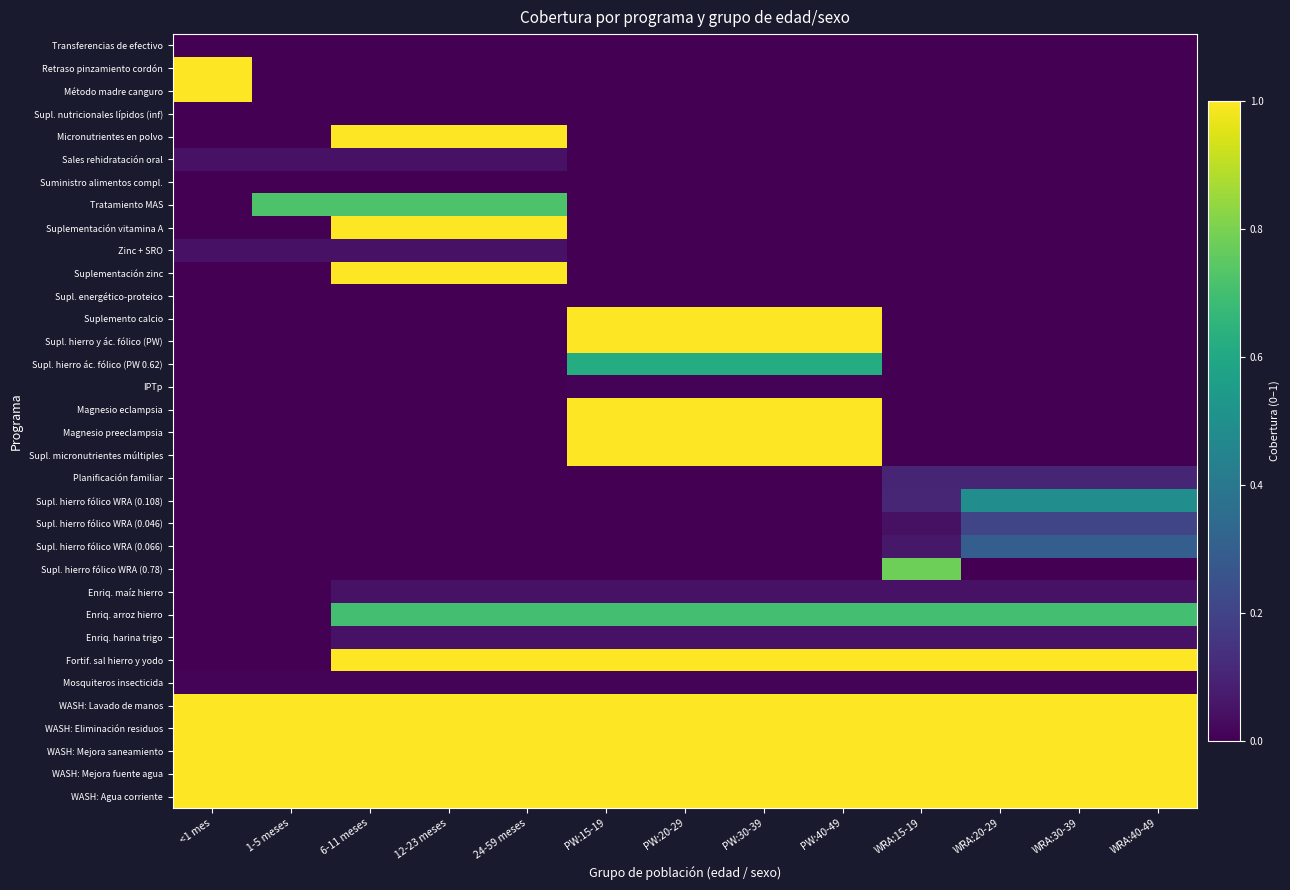

Reading left to right, what are all the values shown in this chart?

Transferencias de efectivo: <1 mes=0.0	1-5 meses=0.0	6-11 meses=0.0	12-23 meses=0.0	24-59 meses=0.0	PW:15-19=0.0	PW:20-29=0.0	PW:30-39=0.0	PW:40-49=0.0	WRA:15-19=0.0	WRA:20-29=0.0	WRA:30-39=0.0	WRA:40-49=0.0
Retraso pinzamiento cordón: <1 mes=1.0	1-5 meses=0.0	6-11 meses=0.0	12-23 meses=0.0	24-59 meses=0.0	PW:15-19=0.0	PW:20-29=0.0	PW:30-39=0.0	PW:40-49=0.0	WRA:15-19=0.0	WRA:20-29=0.0	WRA:30-39=0.0	WRA:40-49=0.0
Método madre canguro: <1 mes=1.0	1-5 meses=0.0	6-11 meses=0.0	12-23 meses=0.0	24-59 meses=0.0	PW:15-19=0.0	PW:20-29=0.0	PW:30-39=0.0	PW:40-49=0.0	WRA:15-19=0.0	WRA:20-29=0.0	WRA:30-39=0.0	WRA:40-49=0.0
Supl. nutricionales lípidos (inf): <1 mes=0.0	1-5 meses=0.0	6-11 meses=0.0	12-23 meses=0.0	24-59 meses=0.0	PW:15-19=0.0	PW:20-29=0.0	PW:30-39=0.0	PW:40-49=0.0	WRA:15-19=0.0	WRA:20-29=0.0	WRA:30-39=0.0	WRA:40-49=0.0
Micronutrientes en polvo: <1 mes=0.0	1-5 meses=0.0	6-11 meses=1.0	12-23 meses=1.0	24-59 meses=1.0	PW:15-19=0.0	PW:20-29=0.0	PW:30-39=0.0	PW:40-49=0.0	WRA:15-19=0.0	WRA:20-29=0.0	WRA:30-39=0.0	WRA:40-49=0.0
Sales rehidratación oral: <1 mes=0.0	1-5 meses=0.0	6-11 meses=0.0	12-23 meses=0.0	24-59 meses=0.0	PW:15-19=0.0	PW:20-29=0.0	PW:30-39=0.0	PW:40-49=0.0	WRA:15-19=0.0	WRA:20-29=0.0	WRA:30-39=0.0	WRA:40-49=0.0
Suministro alimentos compl.: <1 mes=0.0	1-5 meses=0.0	6-11 meses=0.0	12-23 meses=0.0	24-59 meses=0.0	PW:15-19=0.0	PW:20-29=0.0	PW:30-39=0.0	PW:40-49=0.0	WRA:15-19=0.0	WRA:20-29=0.0	WRA:30-39=0.0	WRA:40-49=0.0
Tratamiento MAS: <1 mes=0.0	1-5 meses=0.7	6-11 meses=0.7	12-23 meses=0.7	24-59 meses=0.7	PW:15-19=0.0	PW:20-29=0.0	PW:30-39=0.0	PW:40-49=0.0	WRA:15-19=0.0	WRA:20-29=0.0	WRA:30-39=0.0	WRA:40-49=0.0
Suplementación vitamina A: <1 mes=0.0	1-5 meses=0.0	6-11 meses=1.0	12-23 meses=1.0	24-59 meses=1.0	PW:15-19=0.0	PW:20-29=0.0	PW:30-39=0.0	PW:40-49=0.0	WRA:15-19=0.0	WRA:20-29=0.0	WRA:30-39=0.0	WRA:40-49=0.0
Zinc + SRO: <1 mes=0.0	1-5 meses=0.0	6-11 meses=0.0	12-23 meses=0.0	24-59 meses=0.0	PW:15-19=0.0	PW:20-29=0.0	PW:30-39=0.0	PW:40-49=0.0	WRA:15-19=0.0	WRA:20-29=0.0	WRA:30-39=0.0	WRA:40-49=0.0
Suplementación zinc: <1 mes=0.0	1-5 meses=0.0	6-11 meses=1.0	12-23 meses=1.0	24-59 meses=1.0	PW:15-19=0.0	PW:20-29=0.0	PW:30-39=0.0	PW:40-49=0.0	WRA:15-19=0.0	WRA:20-29=0.0	WRA:30-39=0.0	WRA:40-49=0.0
Supl. energético-proteico: <1 mes=0.0	1-5 meses=0.0	6-11 meses=0.0	12-23 meses=0.0	24-59 meses=0.0	PW:15-19=0.0	PW:20-29=0.0	PW:30-39=0.0	PW:40-49=0.0	WRA:15-19=0.0	WRA:20-29=0.0	WRA:30-39=0.0	WRA:40-49=0.0
Suplemento calcio: <1 mes=0.0	1-5 meses=0.0	6-11 meses=0.0	12-23 meses=0.0	24-59 meses=0.0	PW:15-19=1.0	PW:20-29=1.0	PW:30-39=1.0	PW:40-49=1.0	WRA:15-19=0.0	WRA:20-29=0.0	WRA:30-39=0.0	WRA:40-49=0.0
Supl. hierro y ác. fólico (PW): <1 mes=0.0	1-5 meses=0.0	6-11 meses=0.0	12-23 meses=0.0	24-59 meses=0.0	PW:15-19=1.0	PW:20-29=1.0	PW:30-39=1.0	PW:40-49=1.0	WRA:15-19=0.0	WRA:20-29=0.0	WRA:30-39=0.0	WRA:40-49=0.0
Supl. hierro ác. fólico (PW 0.62): <1 mes=0.0	1-5 meses=0.0	6-11 meses=0.0	12-23 meses=0.0	24-59 meses=0.0	PW:15-19=0.6	PW:20-29=0.6	PW:30-39=0.6	PW:40-49=0.6	WRA:15-19=0.0	WRA:20-29=0.0	WRA:30-39=0.0	WRA:40-49=0.0
IPTp: <1 mes=0.0	1-5 meses=0.0	6-11 meses=0.0	12-23 meses=0.0	24-59 meses=0.0	PW:15-19=0.0	PW:20-29=0.0	PW:30-39=0.0	PW:40-49=0.0	WRA:15-19=0.0	WRA:20-29=0.0	WRA:30-39=0.0	WRA:40-49=0.0
Magnesio eclampsia: <1 mes=0.0	1-5 meses=0.0	6-11 meses=0.0	12-23 meses=0.0	24-59 meses=0.0	PW:15-19=1.0	PW:20-29=1.0	PW:30-39=1.0	PW:40-49=1.0	WRA:15-19=0.0	WRA:20-29=0.0	WRA:30-39=0.0	WRA:40-49=0.0
Magnesio preeclampsia: <1 mes=0.0	1-5 meses=0.0	6-11 meses=0.0	12-23 meses=0.0	24-59 meses=0.0	PW:15-19=1.0	PW:20-29=1.0	PW:30-39=1.0	PW:40-49=1.0	WRA:15-19=0.0	WRA:20-29=0.0	WRA:30-39=0.0	WRA:40-49=0.0
Supl. micronutrientes múltiples: <1 mes=0.0	1-5 meses=0.0	6-11 meses=0.0	12-23 meses=0.0	24-59 meses=0.0	PW:15-19=1.0	PW:20-29=1.0	PW:30-39=1.0	PW:40-49=1.0	WRA:15-19=0.0	WRA:20-29=0.0	WRA:30-39=0.0	WRA:40-49=0.0
Planificación familiar: <1 mes=0.0	1-5 meses=0.0	6-11 meses=0.0	12-23 meses=0.0	24-59 meses=0.0	PW:15-19=0.0	PW:20-29=0.0	PW:30-39=0.0	PW:40-49=0.0	WRA:15-19=0.1	WRA:20-29=0.1	WRA:30-39=0.1	WRA:40-49=0.1
Supl. hierro fólico WRA (0.108): <1 mes=0.0	1-5 meses=0.0	6-11 meses=0.0	12-23 meses=0.0	24-59 meses=0.0	PW:15-19=0.0	PW:20-29=0.0	PW:30-39=0.0	PW:40-49=0.0	WRA:15-19=0.1	WRA:20-29=0.5	WRA:30-39=0.5	WRA:40-49=0.5
Supl. hierro fólico WRA (0.046): <1 mes=0.0	1-5 meses=0.0	6-11 meses=0.0	12-23 meses=0.0	24-59 meses=0.0	PW:15-19=0.0	PW:20-29=0.0	PW:30-39=0.0	PW:40-49=0.0	WRA:15-19=0.0	WRA:20-29=0.2	WRA:30-39=0.2	WRA:40-49=0.2
Supl. hierro fólico WRA (0.066): <1 mes=0.0	1-5 meses=0.0	6-11 meses=0.0	12-23 meses=0.0	24-59 meses=0.0	PW:15-19=0.0	PW:20-29=0.0	PW:30-39=0.0	PW:40-49=0.0	WRA:15-19=0.1	WRA:20-29=0.3	WRA:30-39=0.3	WRA:40-49=0.3
Supl. hierro fólico WRA (0.78): <1 mes=0.0	1-5 meses=0.0	6-11 meses=0.0	12-23 meses=0.0	24-59 meses=0.0	PW:15-19=0.0	PW:20-29=0.0	PW:30-39=0.0	PW:40-49=0.0	WRA:15-19=0.8	WRA:20-29=0.0	WRA:30-39=0.0	WRA:40-49=0.0
Enriq. maíz hierro: <1 mes=0.0	1-5 meses=0.0	6-11 meses=0.1	12-23 meses=0.1	24-59 meses=0.1	PW:15-19=0.1	PW:20-29=0.1	PW:30-39=0.1	PW:40-49=0.1	WRA:15-19=0.1	WRA:20-29=0.1	WRA:30-39=0.1	WRA:40-49=0.1
Enriq. arroz hierro: <1 mes=0.0	1-5 meses=0.0	6-11 meses=0.7	12-23 meses=0.7	24-59 meses=0.7	PW:15-19=0.7	PW:20-29=0.7	PW:30-39=0.7	PW:40-49=0.7	WRA:15-19=0.7	WRA:20-29=0.7	WRA:30-39=0.7	WRA:40-49=0.7
Enriq. harina trigo: <1 mes=0.0	1-5 meses=0.0	6-11 meses=0.1	12-23 meses=0.1	24-59 meses=0.1	PW:15-19=0.1	PW:20-29=0.1	PW:30-39=0.1	PW:40-49=0.1	WRA:15-19=0.1	WRA:20-29=0.1	WRA:30-39=0.1	WRA:40-49=0.1
Fortif. sal hierro y yodo: <1 mes=0.0	1-5 meses=0.0	6-11 meses=1.0	12-23 meses=1.0	24-59 meses=1.0	PW:15-19=1.0	PW:20-29=1.0	PW:30-39=1.0	PW:40-49=1.0	WRA:15-19=1.0	WRA:20-29=1.0	WRA:30-39=1.0	WRA:40-49=1.0
Mosquiteros insecticida: <1 mes=0.0	1-5 meses=0.0	6-11 meses=0.0	12-23 meses=0.0	24-59 meses=0.0	PW:15-19=0.0	PW:20-29=0.0	PW:30-39=0.0	PW:40-49=0.0	WRA:15-19=0.0	WRA:20-29=0.0	WRA:30-39=0.0	WRA:40-49=0.0
WASH: Lavado de manos: <1 mes=1.0	1-5 meses=1.0	6-11 meses=1.0	12-23 meses=1.0	24-59 meses=1.0	PW:15-19=1.0	PW:20-29=1.0	PW:30-39=1.0	PW:40-49=1.0	WRA:15-19=1.0	WRA:20-29=1.0	WRA:30-39=1.0	WRA:40-49=1.0
WASH: Eliminación residuos: <1 mes=1.0	1-5 meses=1.0	6-11 meses=1.0	12-23 meses=1.0	24-59 meses=1.0	PW:15-19=1.0	PW:20-29=1.0	PW:30-39=1.0	PW:40-49=1.0	WRA:15-19=1.0	WRA:20-29=1.0	WRA:30-39=1.0	WRA:40-49=1.0
WASH: Mejora saneamiento: <1 mes=1.0	1-5 meses=1.0	6-11 meses=1.0	12-23 meses=1.0	24-59 meses=1.0	PW:15-19=1.0	PW:20-29=1.0	PW:30-39=1.0	PW:40-49=1.0	WRA:15-19=1.0	WRA:20-29=1.0	WRA:30-39=1.0	WRA:40-49=1.0
WASH: Mejora fuente agua: <1 mes=1.0	1-5 meses=1.0	6-11 meses=1.0	12-23 meses=1.0	24-59 meses=1.0	PW:15-19=1.0	PW:20-29=1.0	PW:30-39=1.0	PW:40-49=1.0	WRA:15-19=1.0	WRA:20-29=1.0	WRA:30-39=1.0	WRA:40-49=1.0
WASH: Agua corriente: <1 mes=1.0	1-5 meses=1.0	6-11 meses=1.0	12-23 meses=1.0	24-59 meses=1.0	PW:15-19=1.0	PW:20-29=1.0	PW:30-39=1.0	PW:40-49=1.0	WRA:15-19=1.0	WRA:20-29=1.0	WRA:30-39=1.0	WRA:40-49=1.0